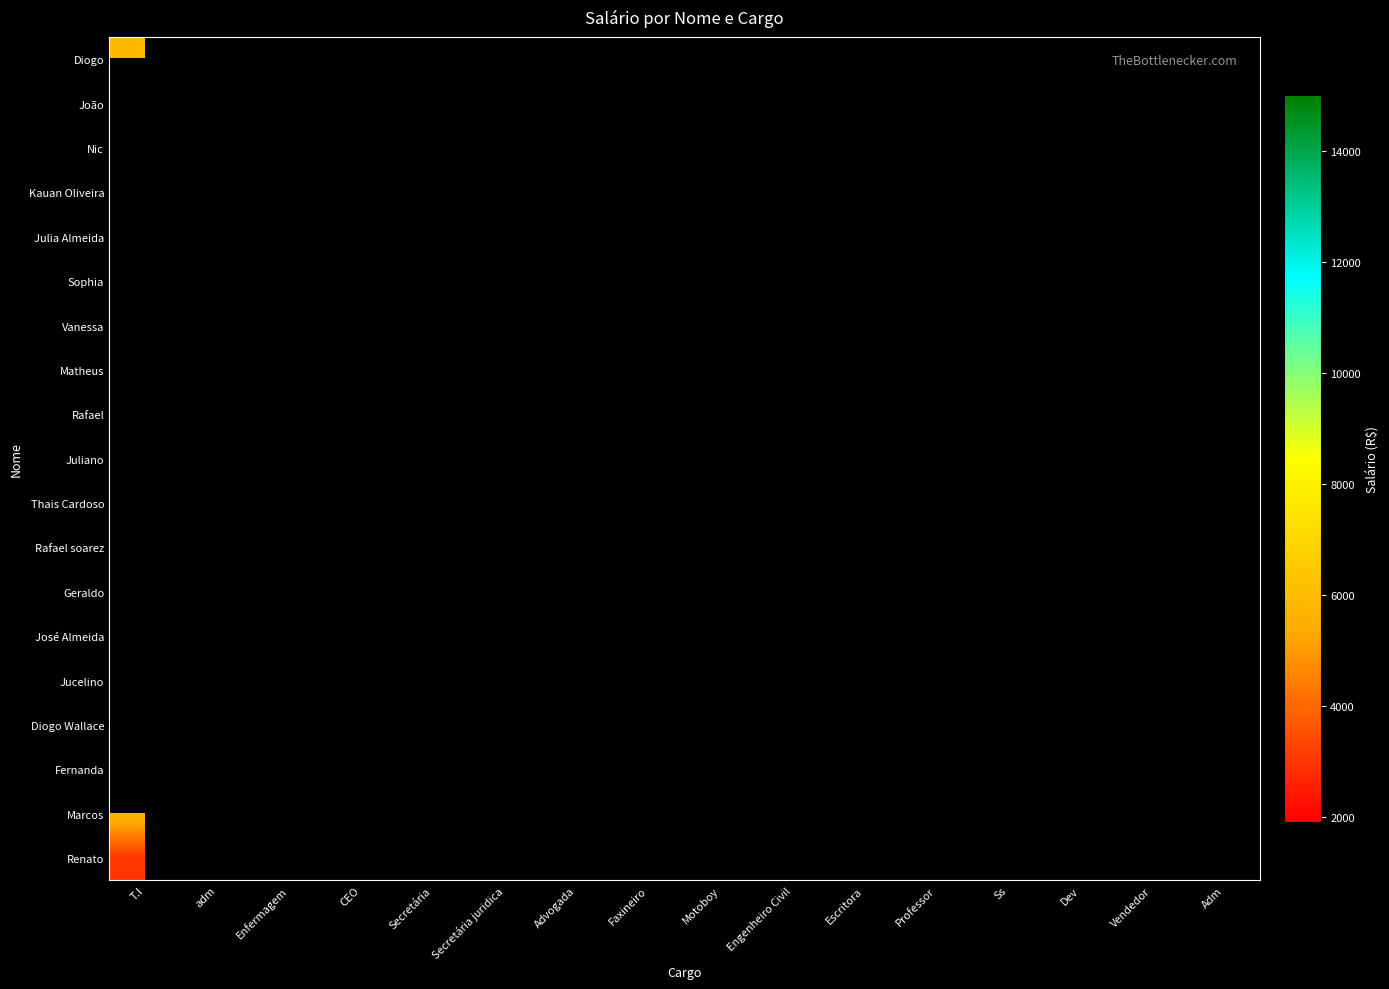

List the labels in order of Geraldo value, smallest first.

T.I, adm, Enfermagem, CEO, Secretária, Secretária juridica, Advogada, Faxineiro, Motoboy, Engenheiro Civil, Escritora, Professor, Ss, Dev, Vendedor, Adm